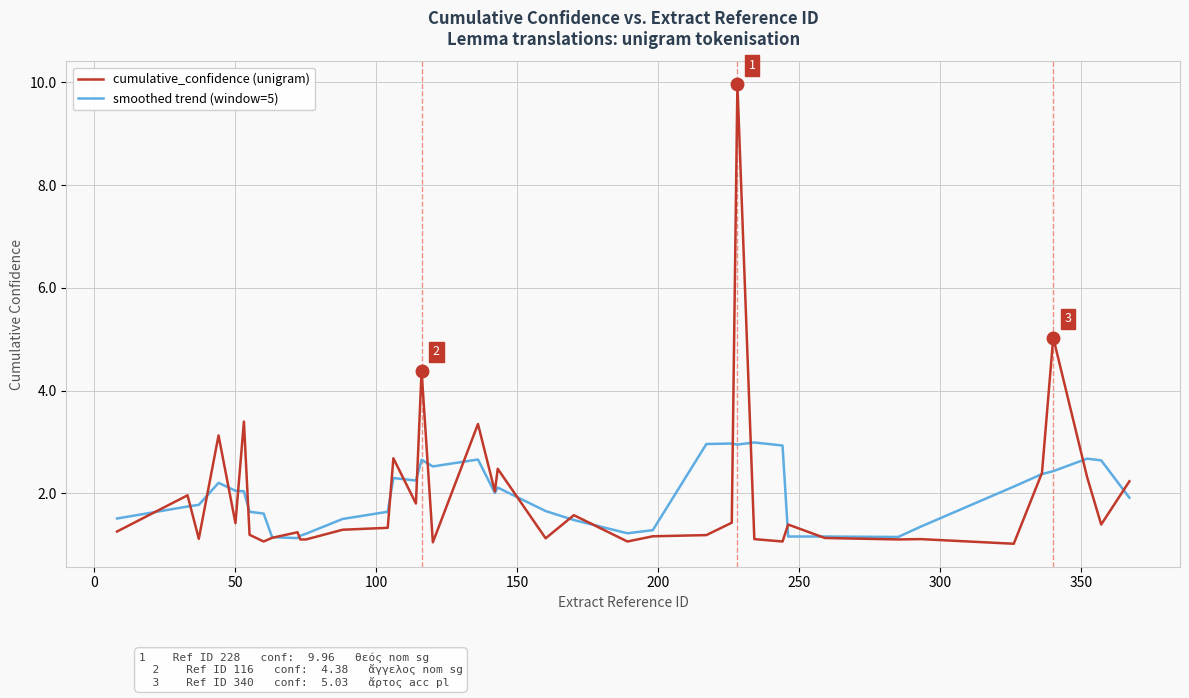

Which series has the largest range (max minus min)?

cumulative_confidence (unigram)